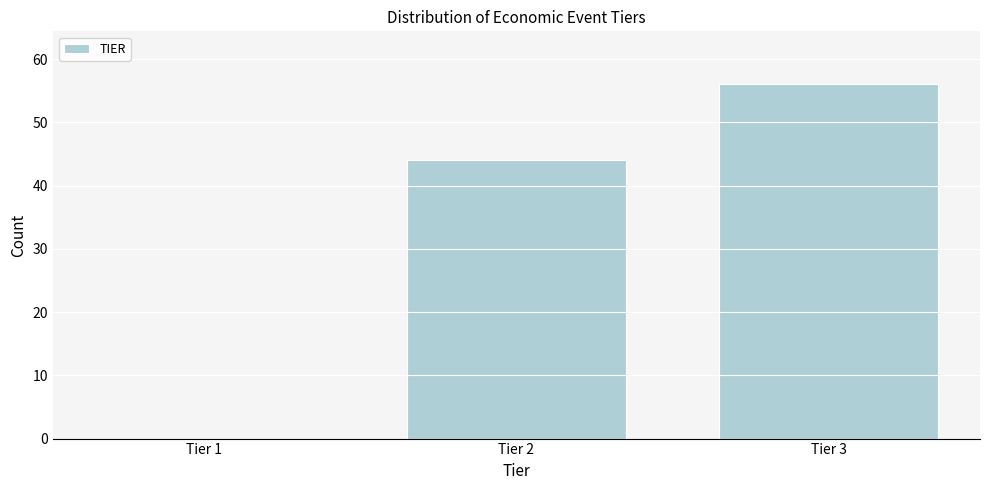

What is the greatest value displayed?

56